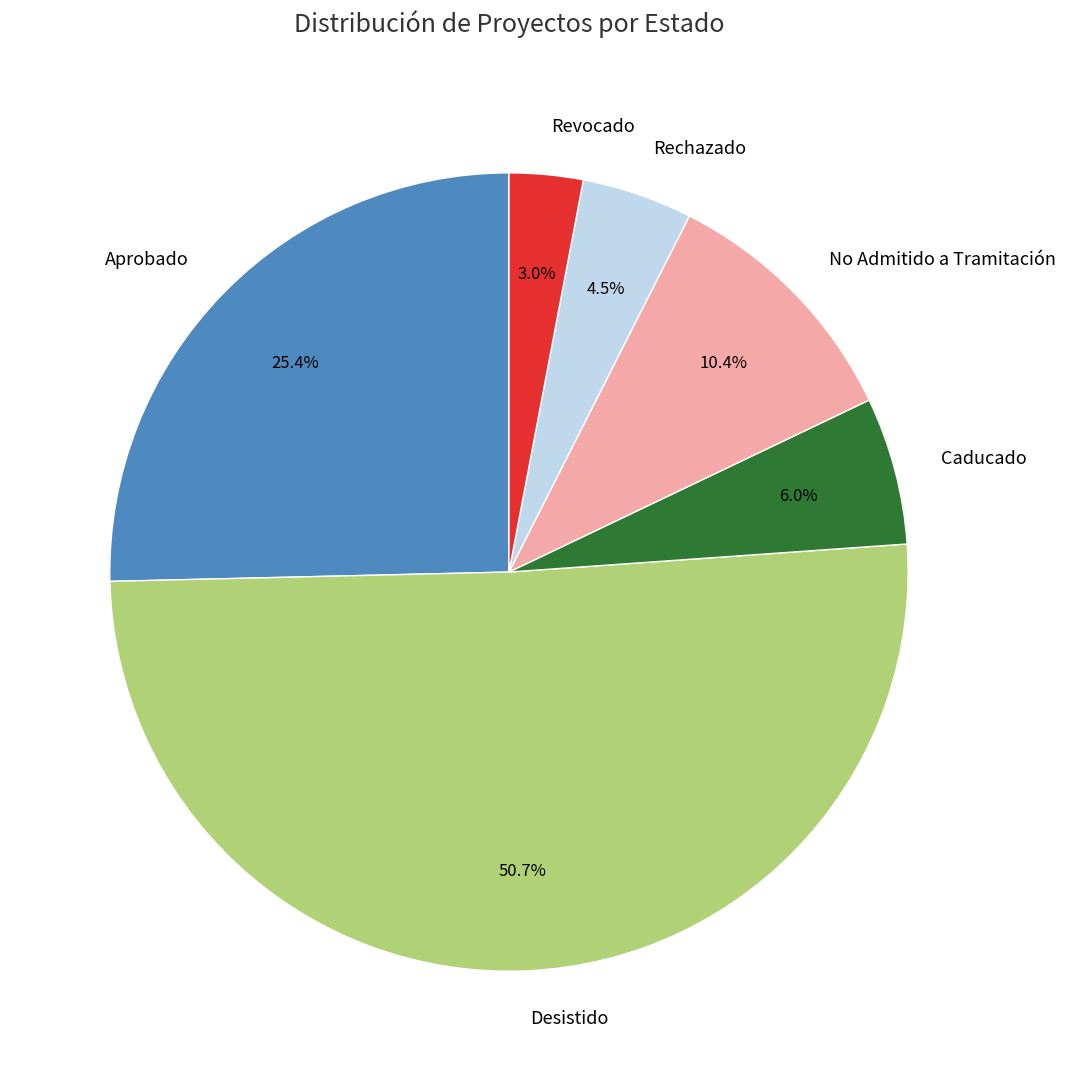

What is the largest slice in the pie chart?

Desistido